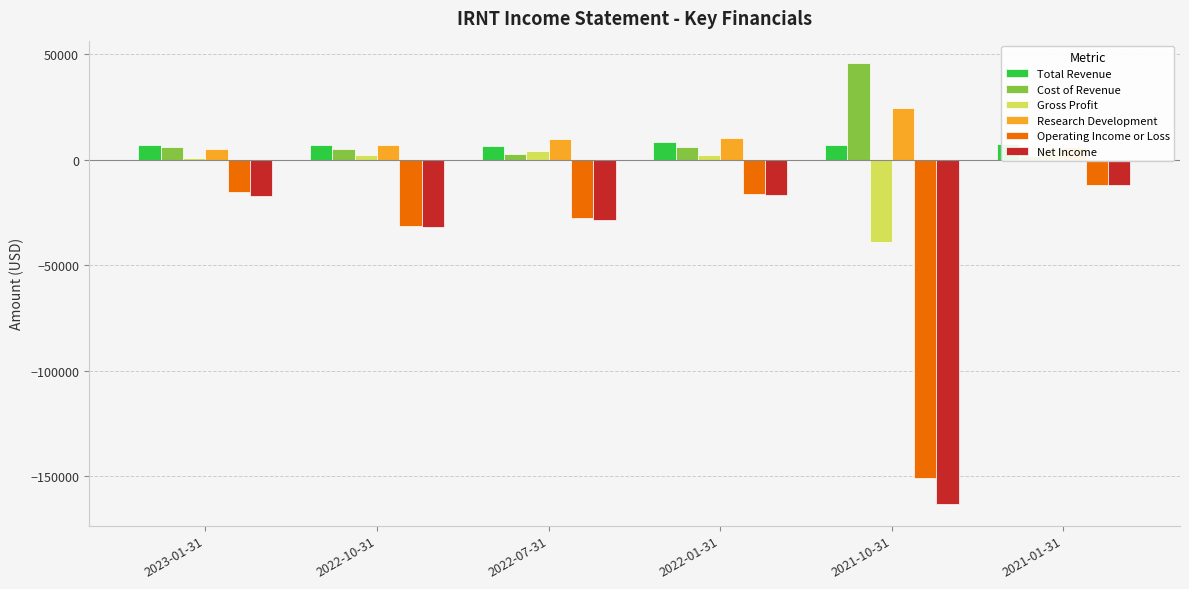

The value of Operating Income or Loss at 2023-01-31 is -5747. True or false?

False